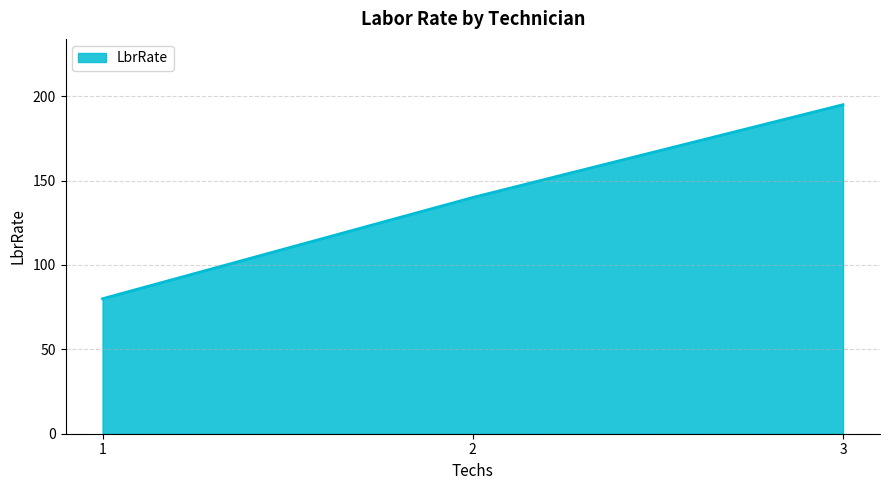

The chart shows a value of 58 at 3. True or false?

False